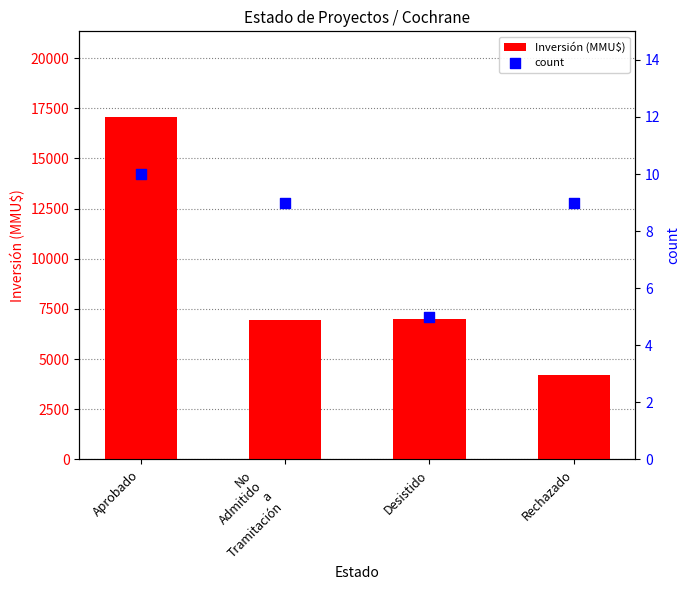

Which series contains the lowest Y value?

count